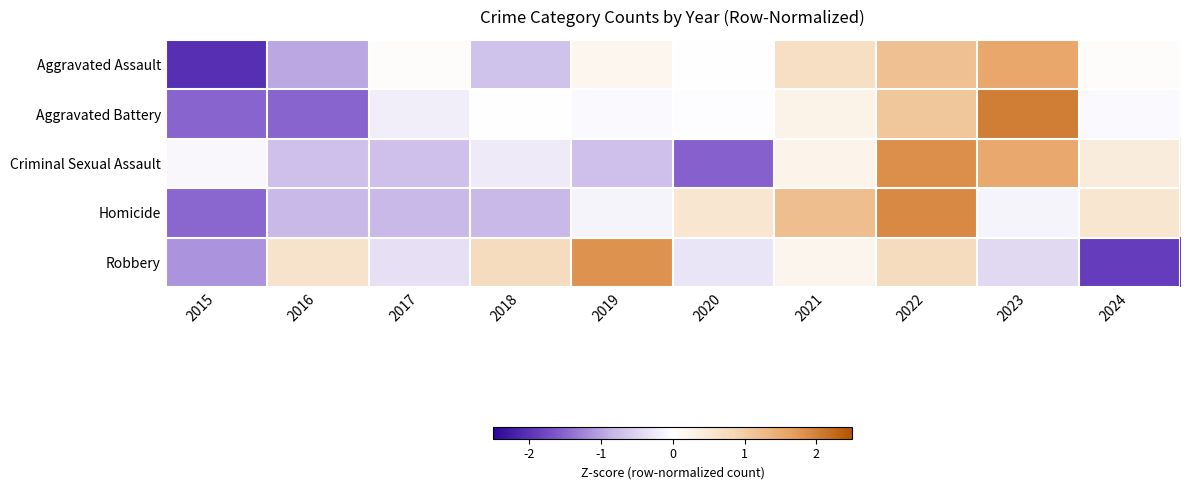

Reading left to right, extract all data points from this chart.

Aggravated Assault: 2015=-2.0	2016=-1.0	2017=0.1	2018=-0.7	2019=0.2	2020=0.0	2021=0.7	2022=1.2	2023=1.6	2024=0.1
Aggravated Battery: 2015=-1.5	2016=-1.5	2017=-0.2	2018=0.0	2019=-0.1	2020=-0.0	2021=0.3	2022=1.1	2023=2.0	2024=-0.1
Criminal Sexual Assault: 2015=-0.1	2016=-0.7	2017=-0.7	2018=-0.2	2019=-0.7	2020=-1.5	2021=0.2	2022=1.9	2023=1.5	2024=0.4
Homicide: 2015=-1.5	2016=-0.8	2017=-0.8	2018=-0.8	2019=-0.1	2020=0.5	2021=1.2	2022=1.9	2023=-0.1	2024=0.5
Robbery: 2015=-1.1	2016=0.6	2017=-0.4	2018=0.7	2019=1.8	2020=-0.3	2021=0.2	2022=0.8	2023=-0.4	2024=-1.9